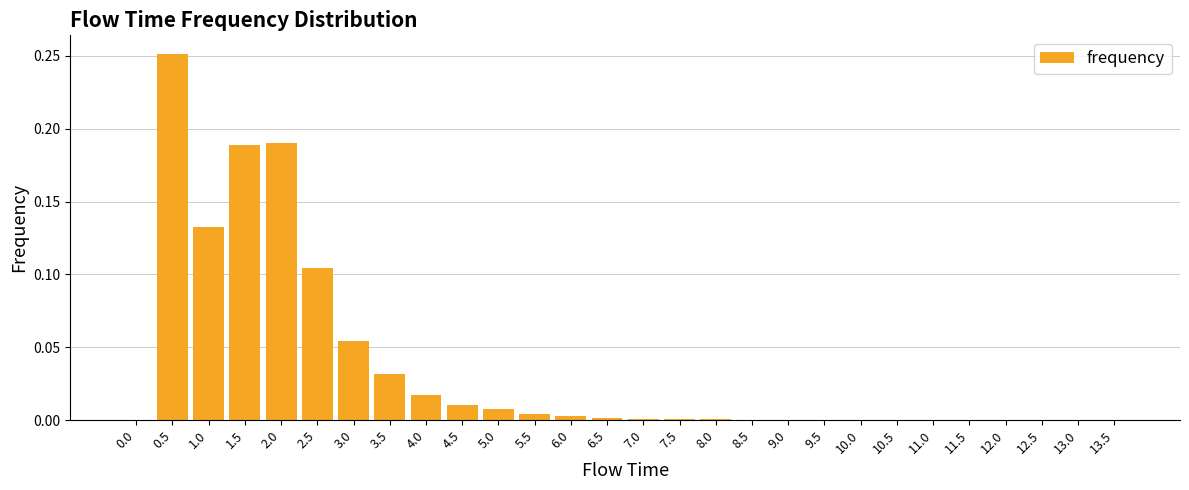

The value at 11.0 is 0.0. True or false?

True